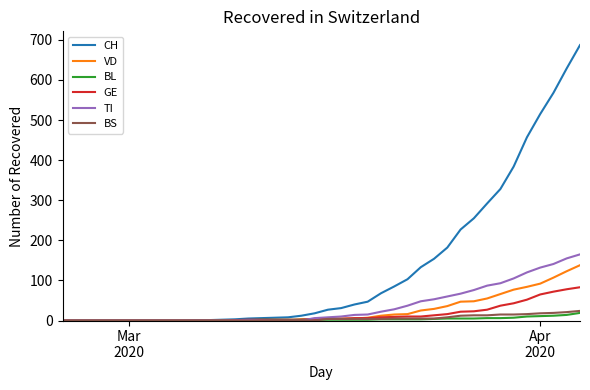

Does the chart display data point markers on the line(s)?

No